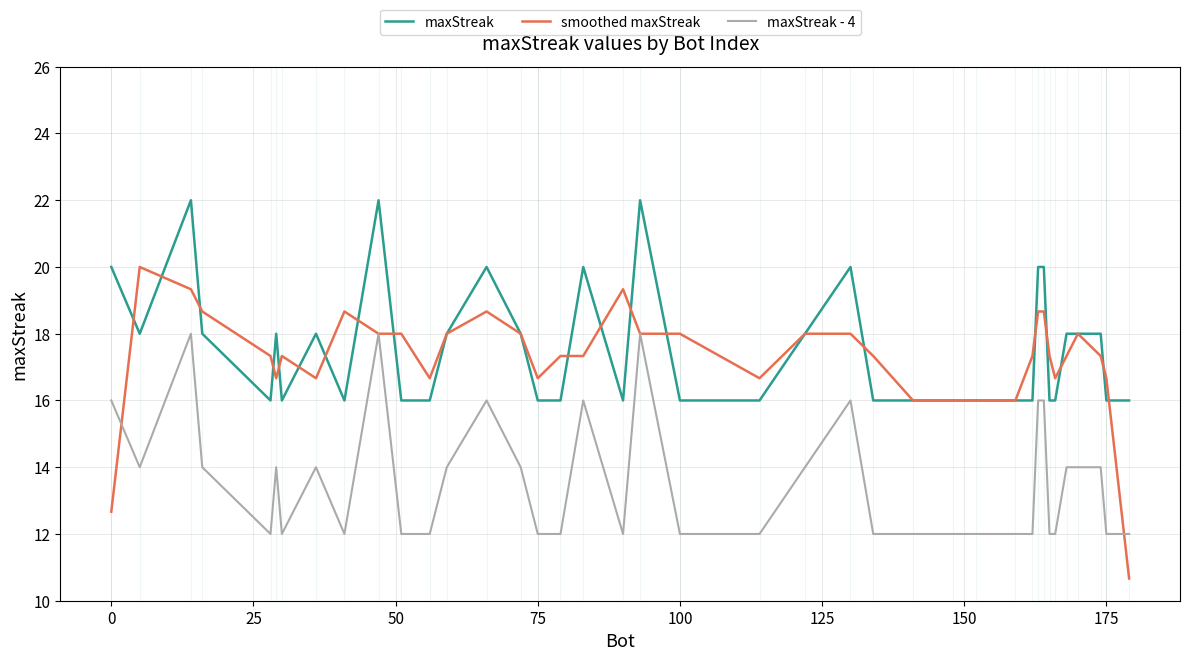

True or false: maxStreak and maxStreak - 4 cross at least once.

False